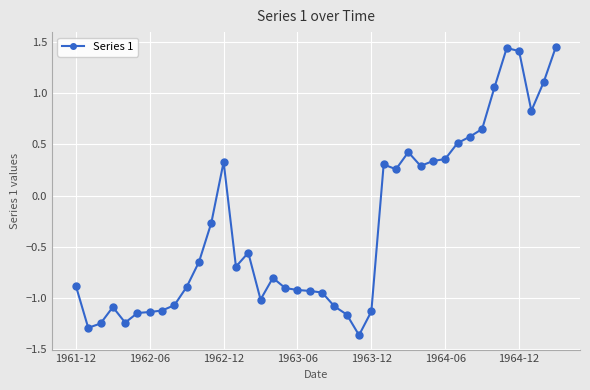

True or false: there are more than 1 points higher than both neighbors.

True